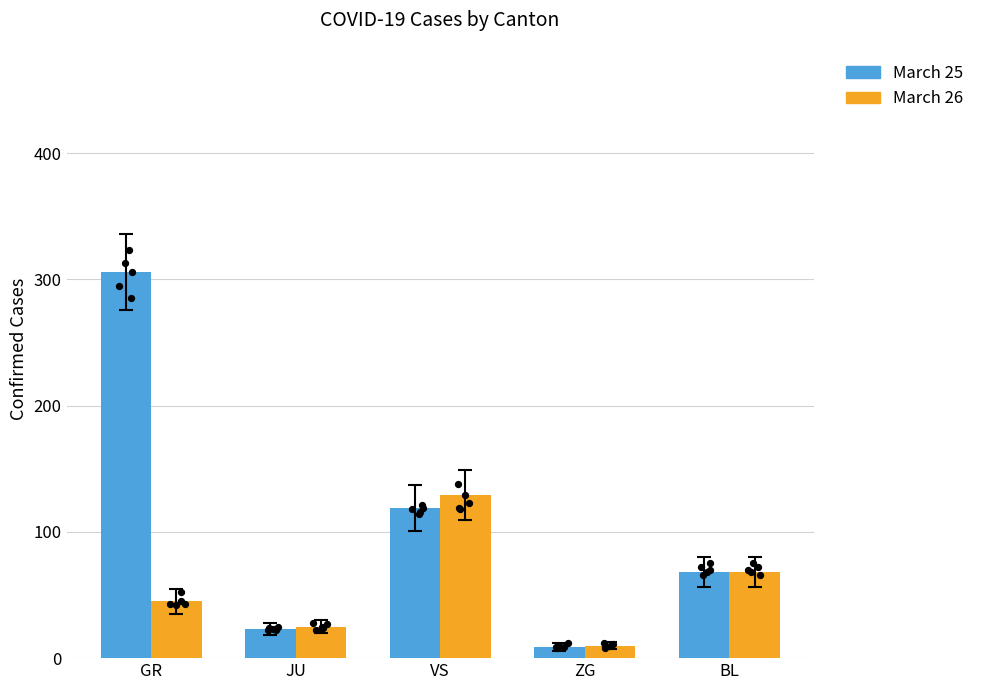

What is the total value across all series at BL?

136